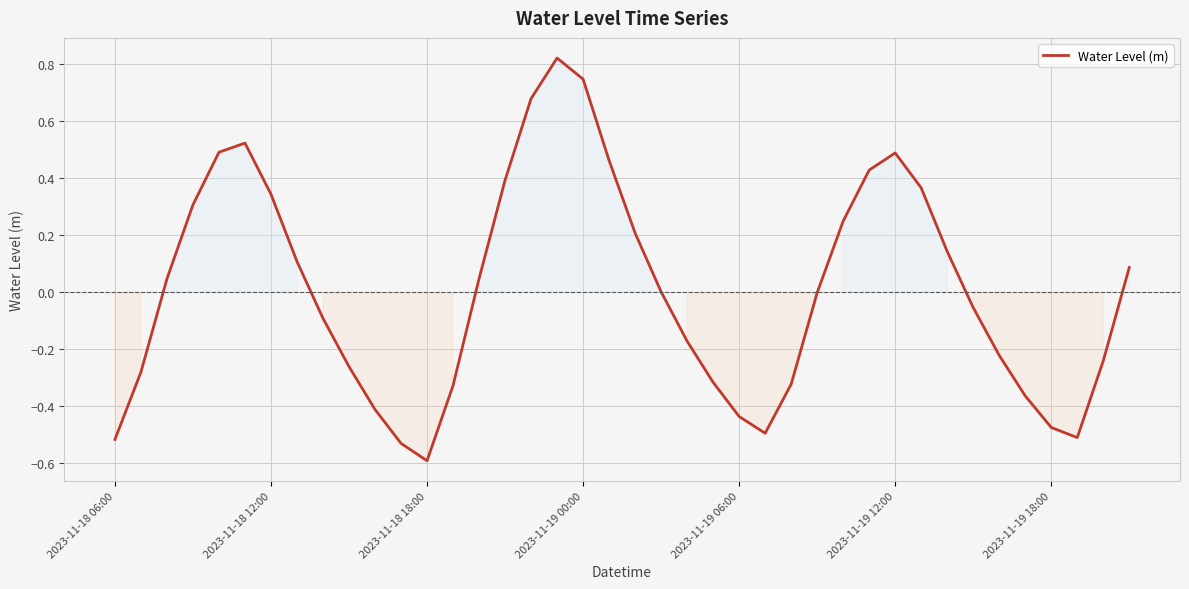

What is the difference between the maximum and minimum values?

1.4